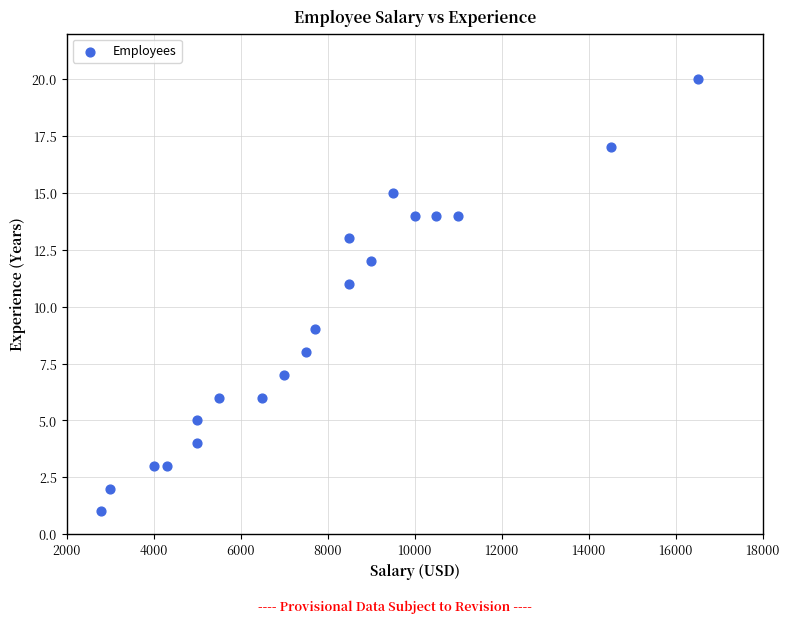

What is the range of X values (max minus min)?

13700